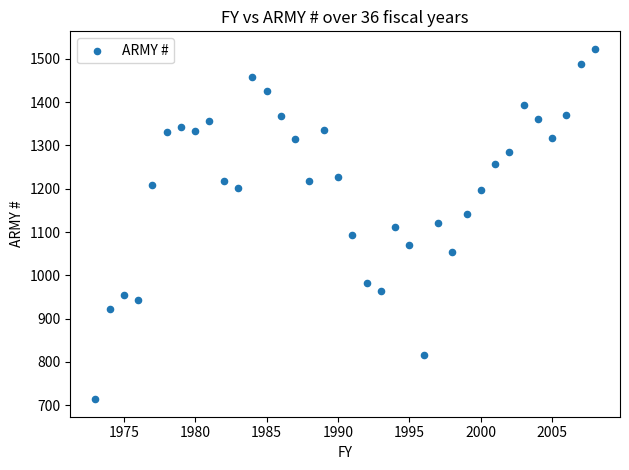

What is the range of Y values (max minus min)?

809